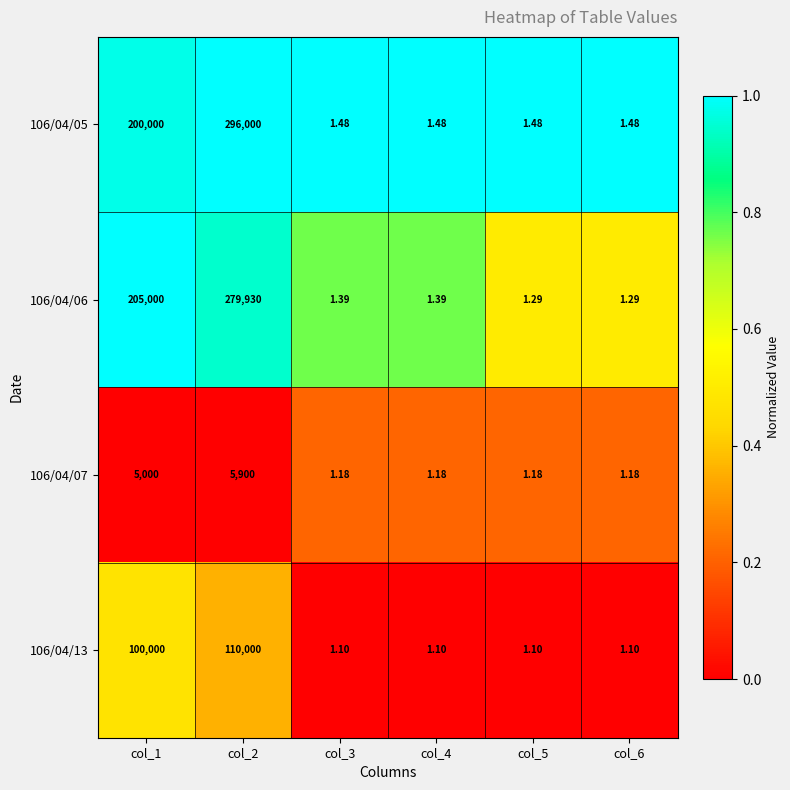

Is the value of 106/04/06 at col_4 greater than the value of 106/04/07 at col_6?

Yes